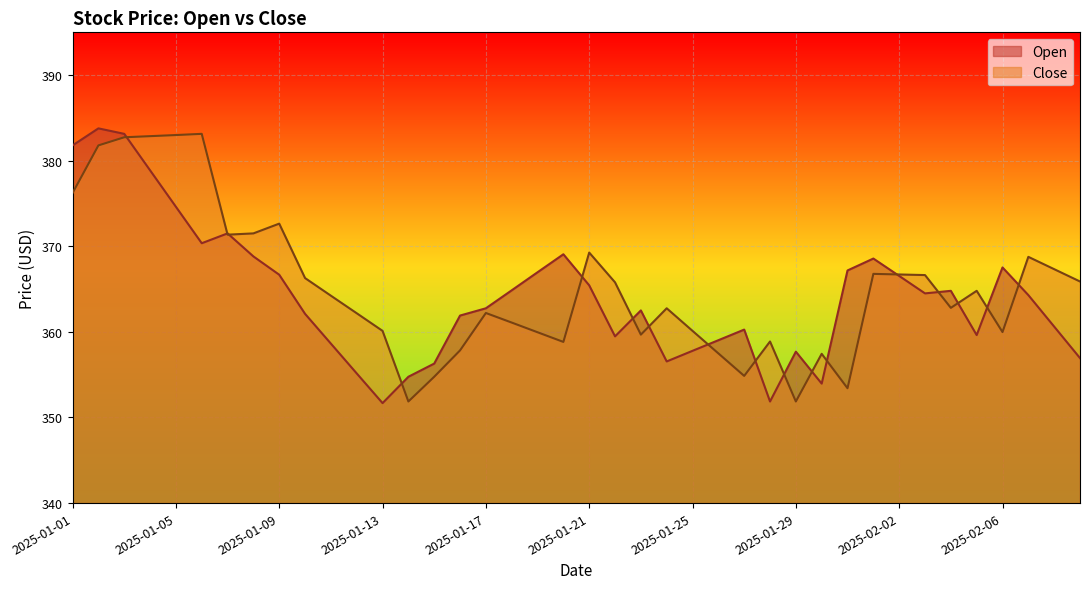

The value of Close at 2025-01-14 is 81.6. True or false?

False